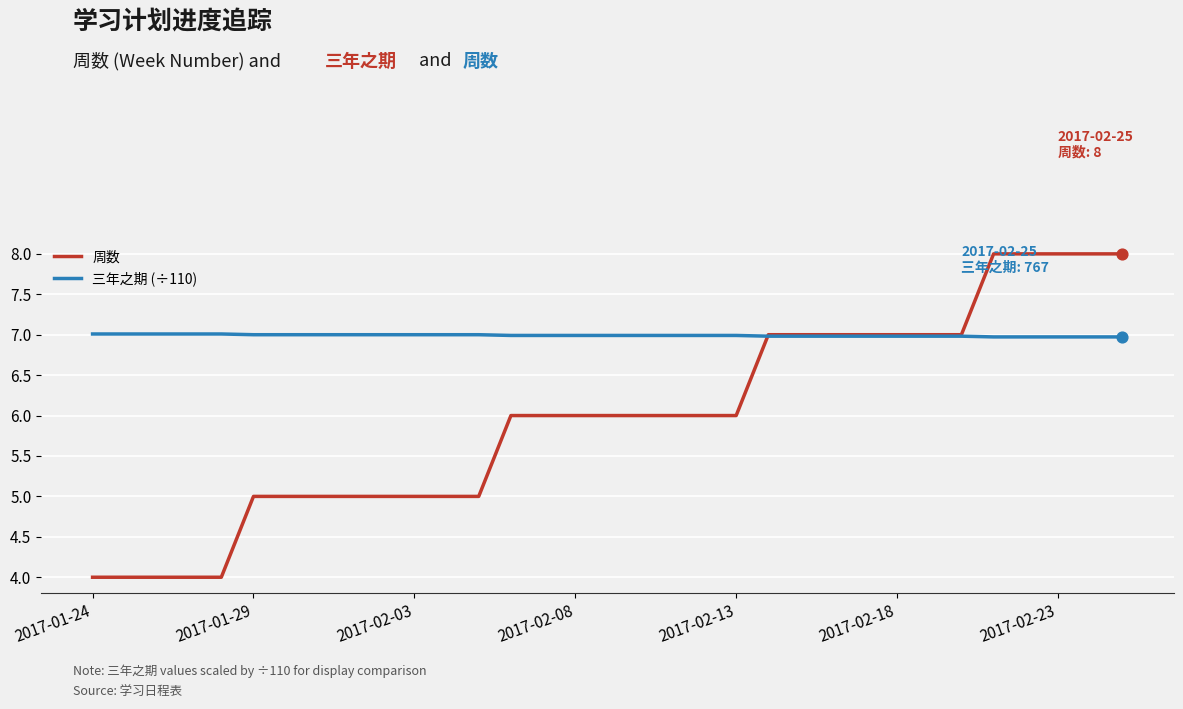

Which series has the widest spread of values?

周数